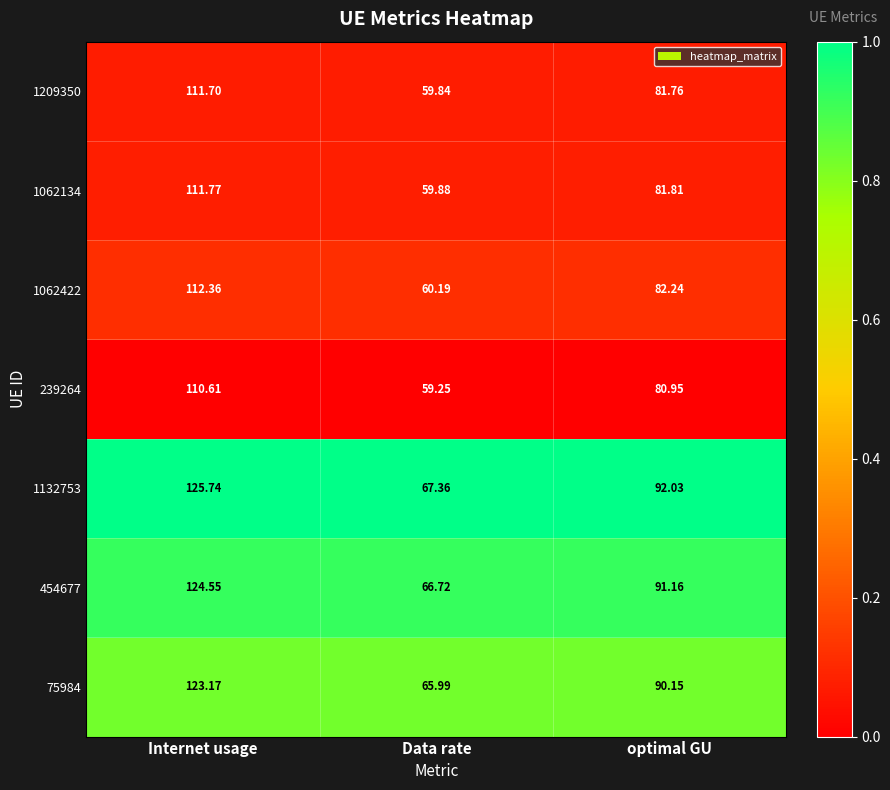

At which category is the sum across all series the highest?

Internet usage